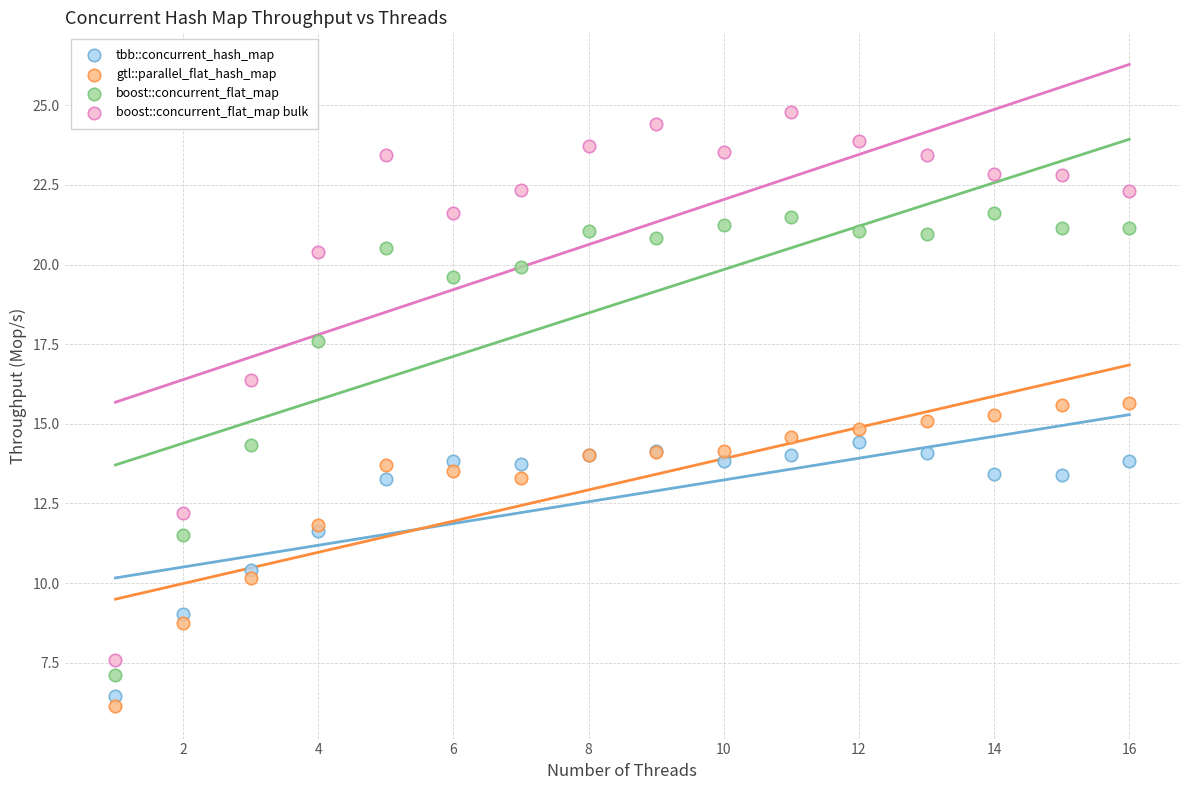

Which series has the widest spread of Y values?

boost::concurrent_flat_map bulk